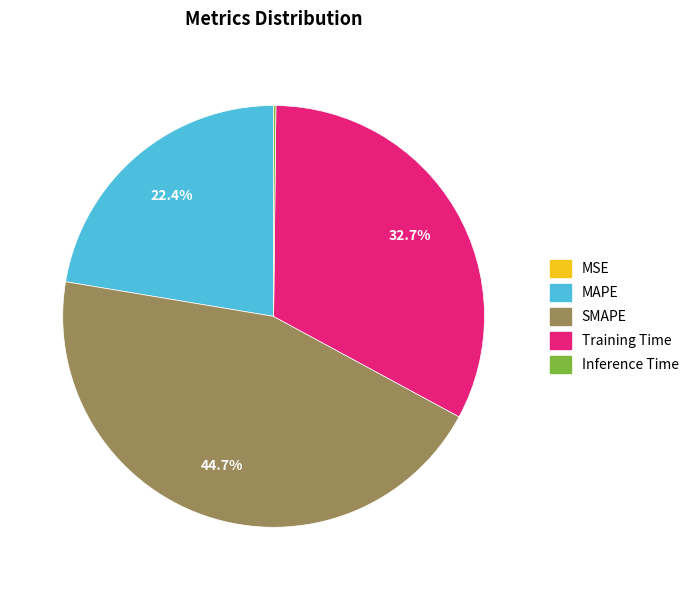

The SMAPE slice represents 34% of the pie. True or false?

False